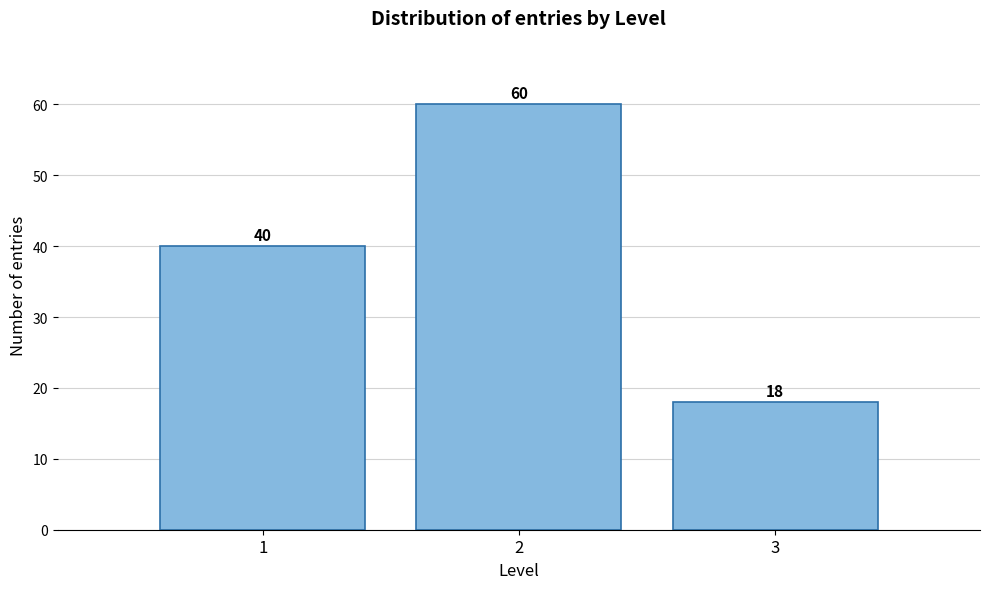

Reading left to right, extract all data points from this chart.

40	60	18